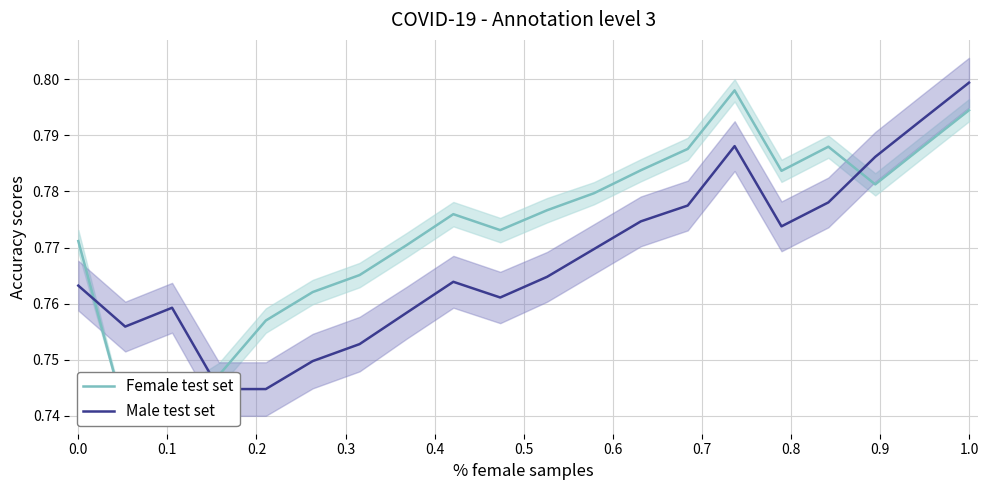

Where is the first local minimum for Female test set?

0.1